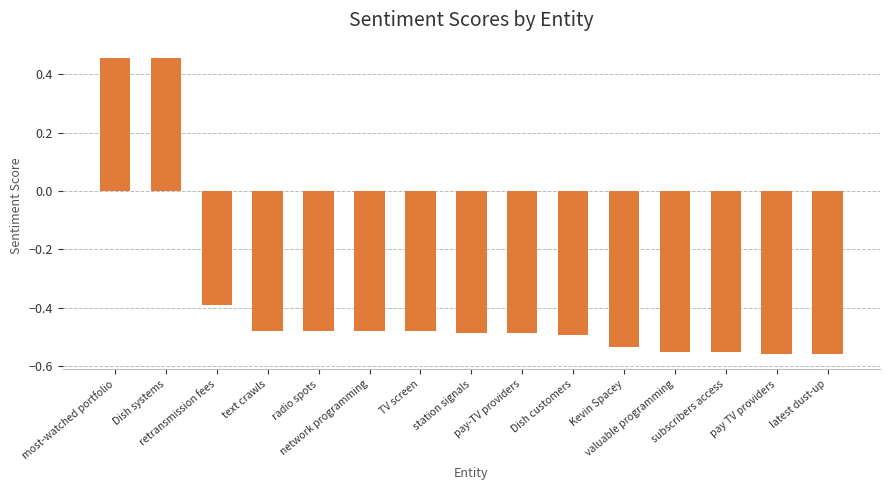

Between most-watched portfolio and pay TV providers, which is larger?

most-watched portfolio